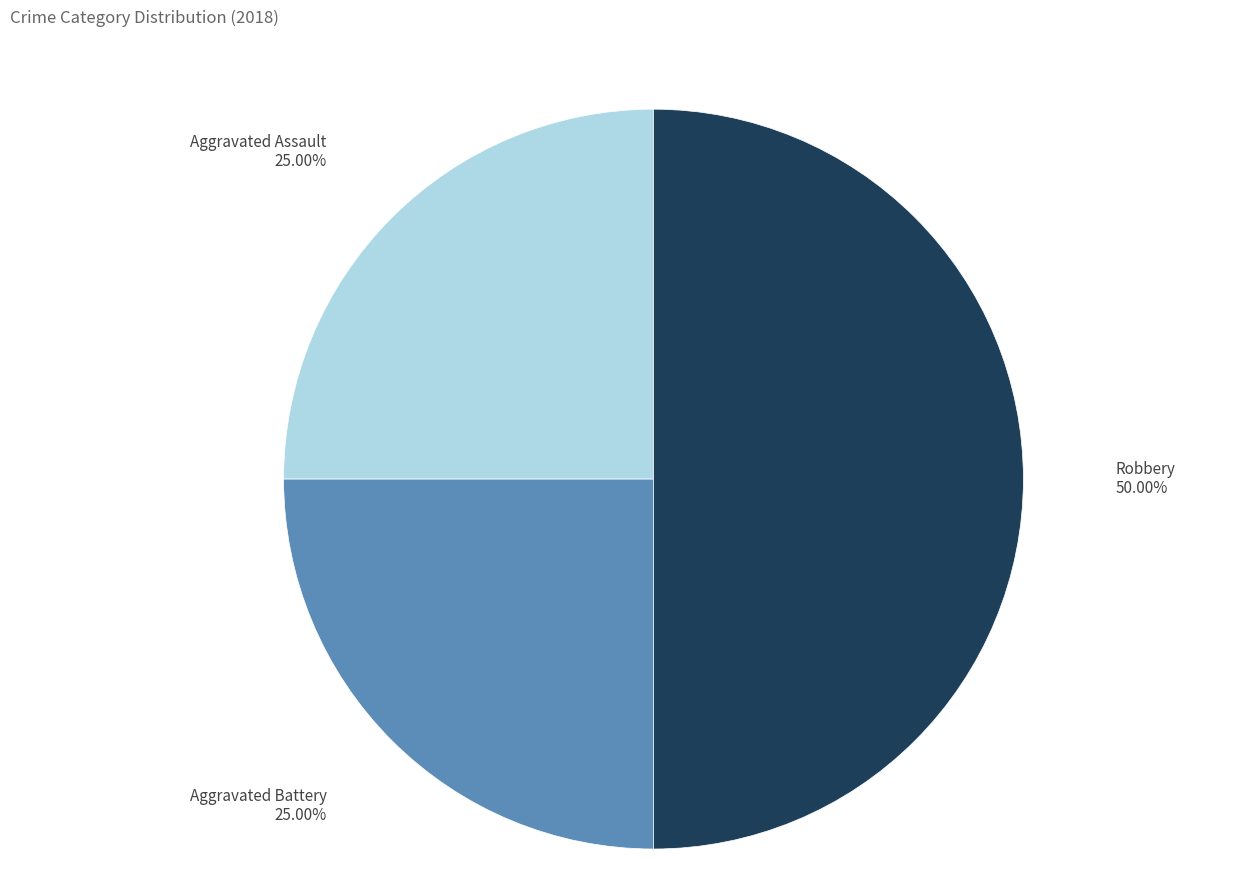

Count the number of slices in the pie.

3